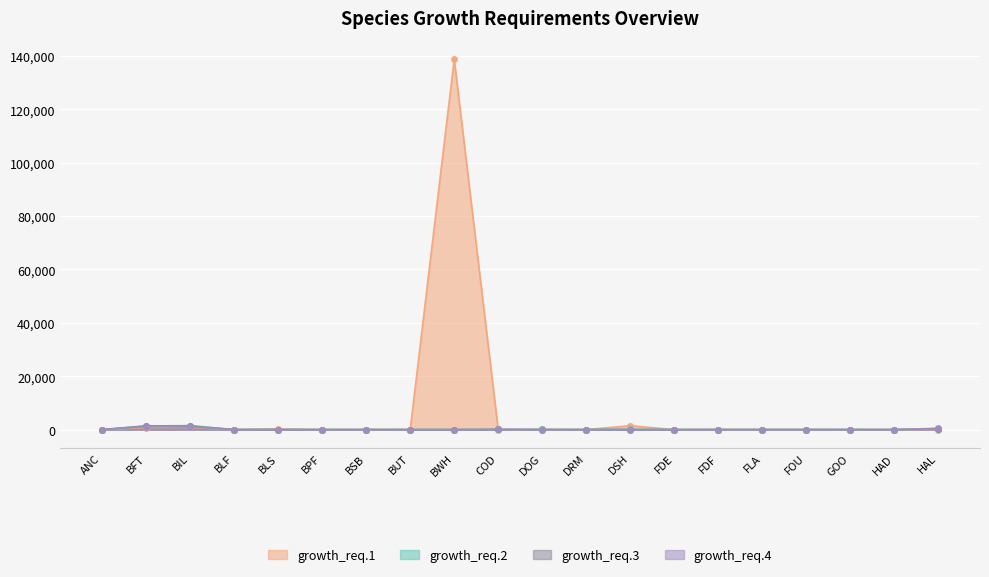

Is it true that growth_req.3 equals 2.6 at DRM?

True